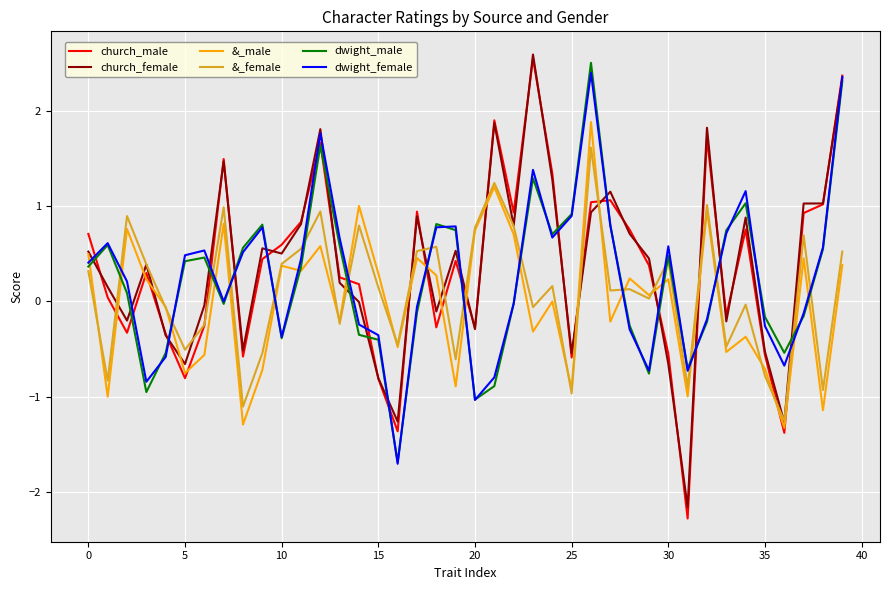

True or false: church_male and church_female cross at least once.

True